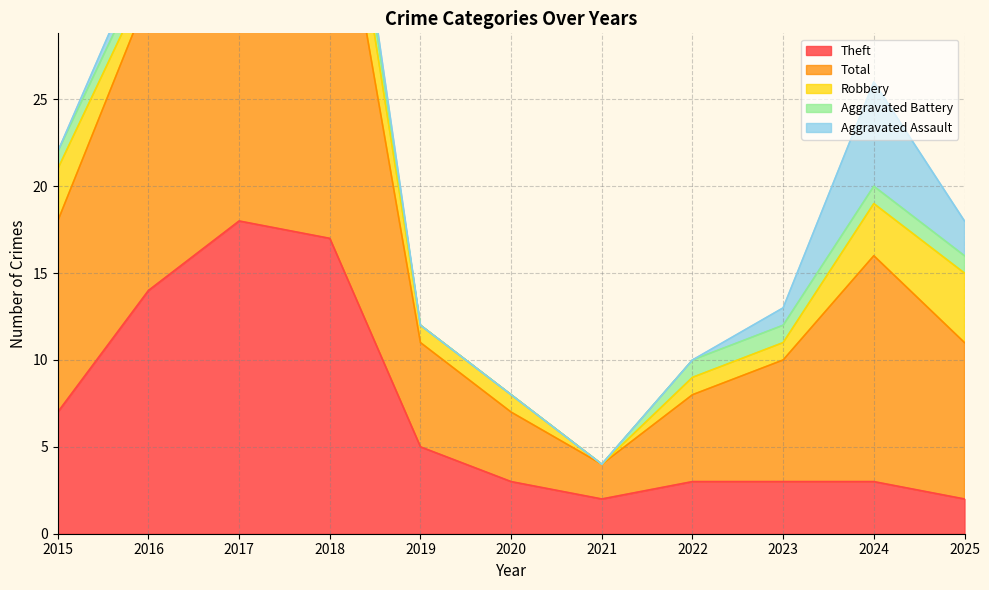

True or false: Total and Aggravated Battery cross at least once.

False